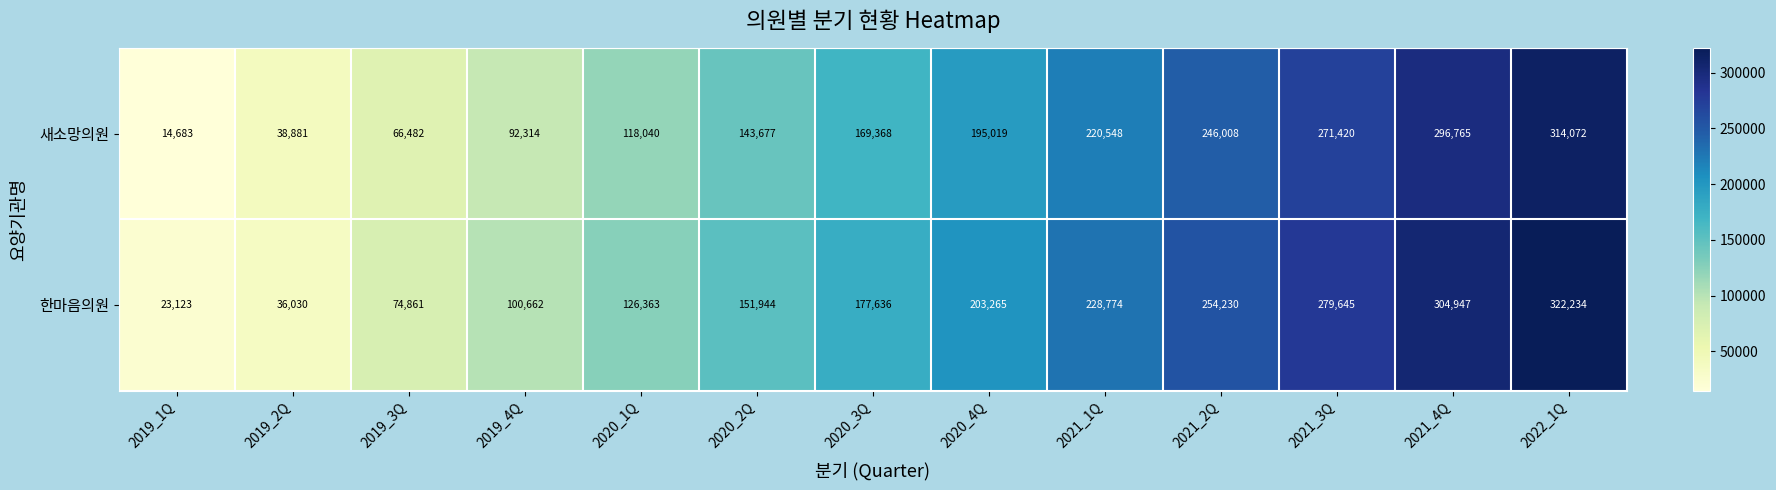

At which label is 한마음의원 closest to 172678?

2020_3Q